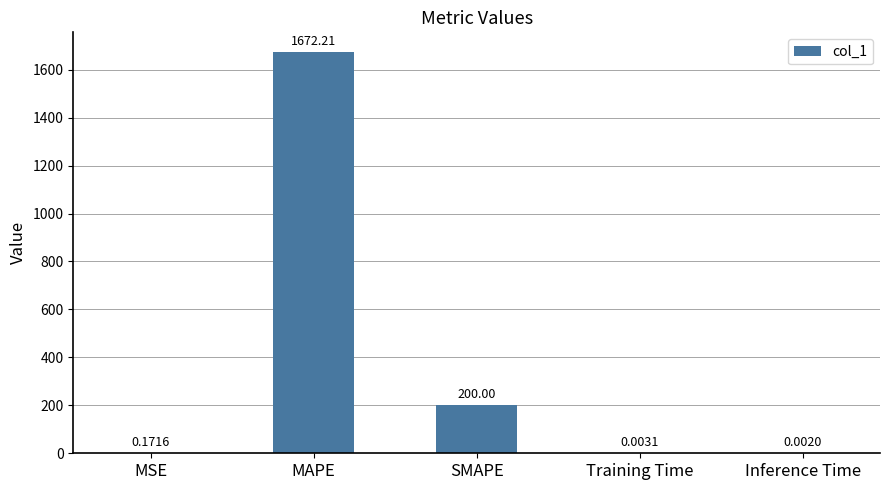

Which category has the highest value across all series?

MAPE